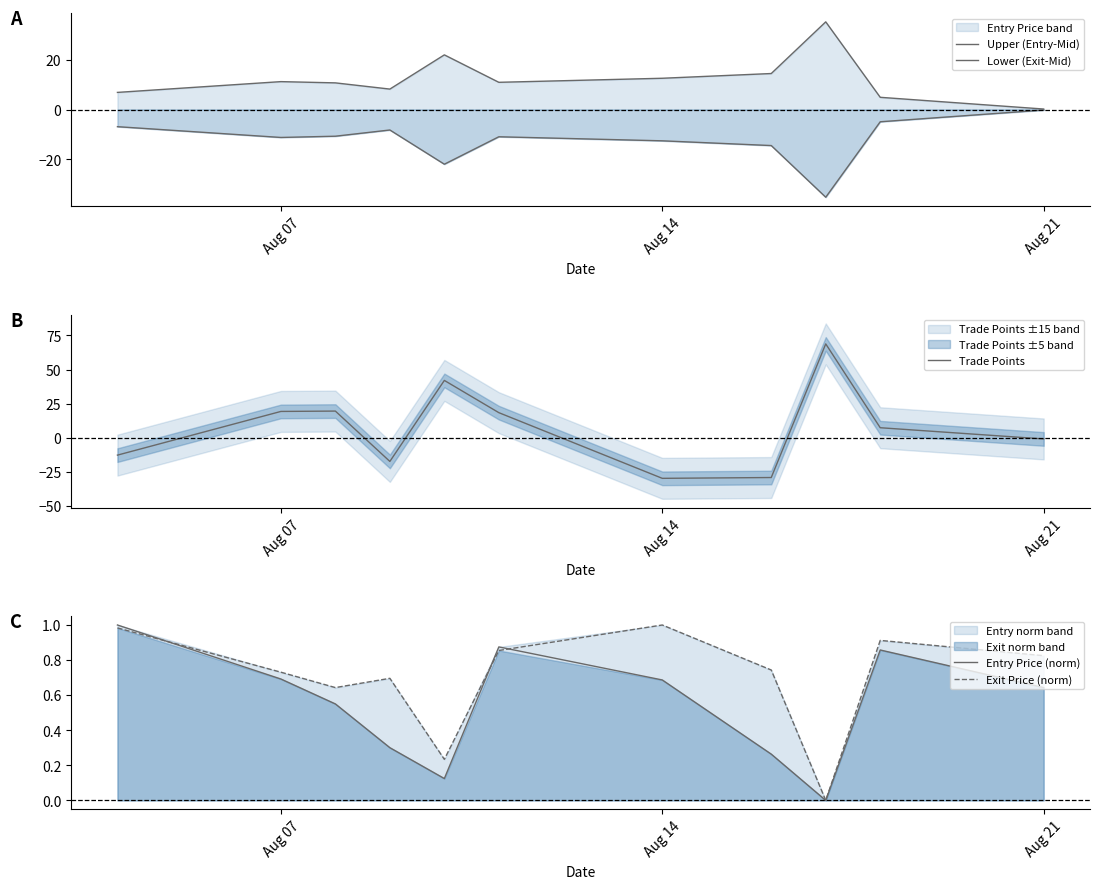

How many data points does each series have?

11